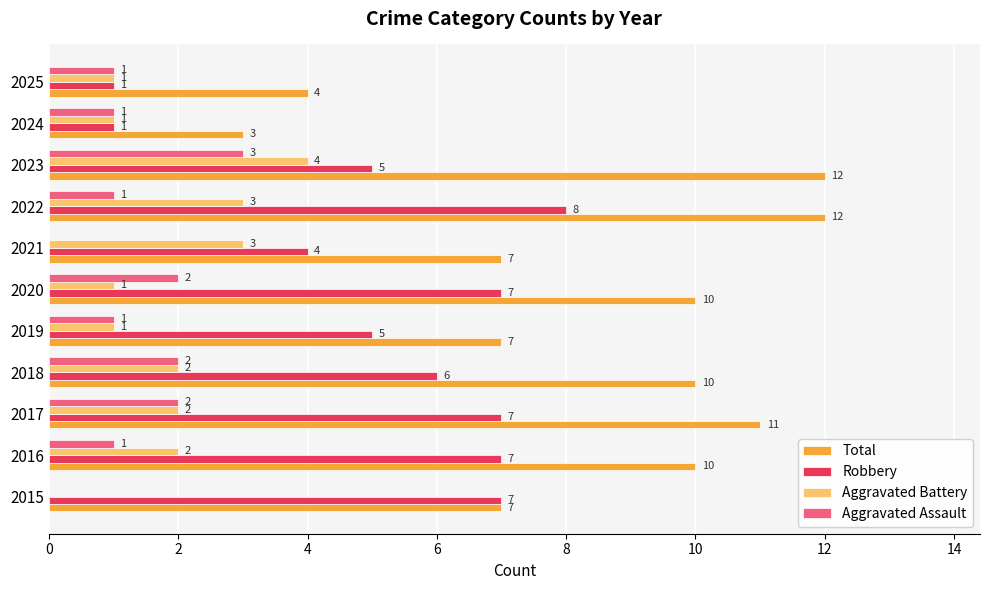

True or false: Total has a value of 11 at 2015.

False